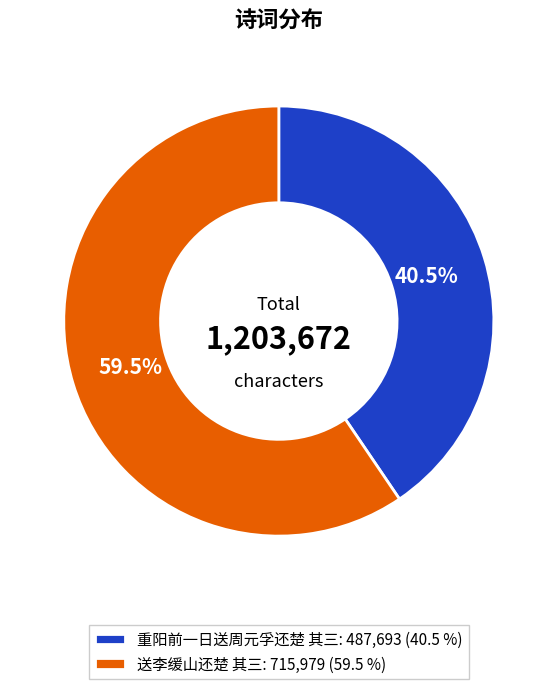

To the nearest percent, what is the average slice percentage?

50%